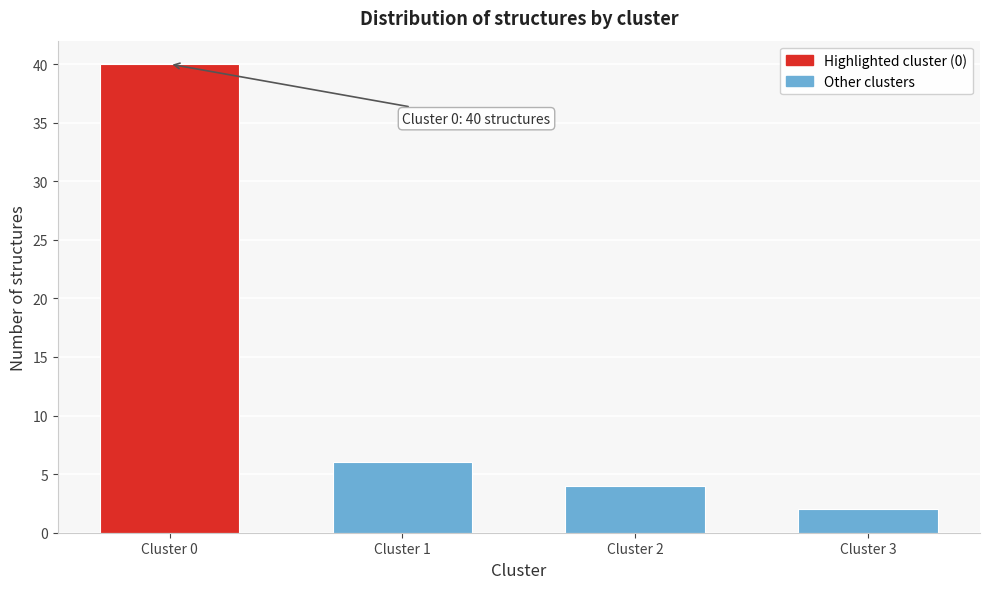

Reading left to right, what are all the values shown in this chart?

Cluster 0=40	Cluster 1=6	Cluster 2=4	Cluster 3=2